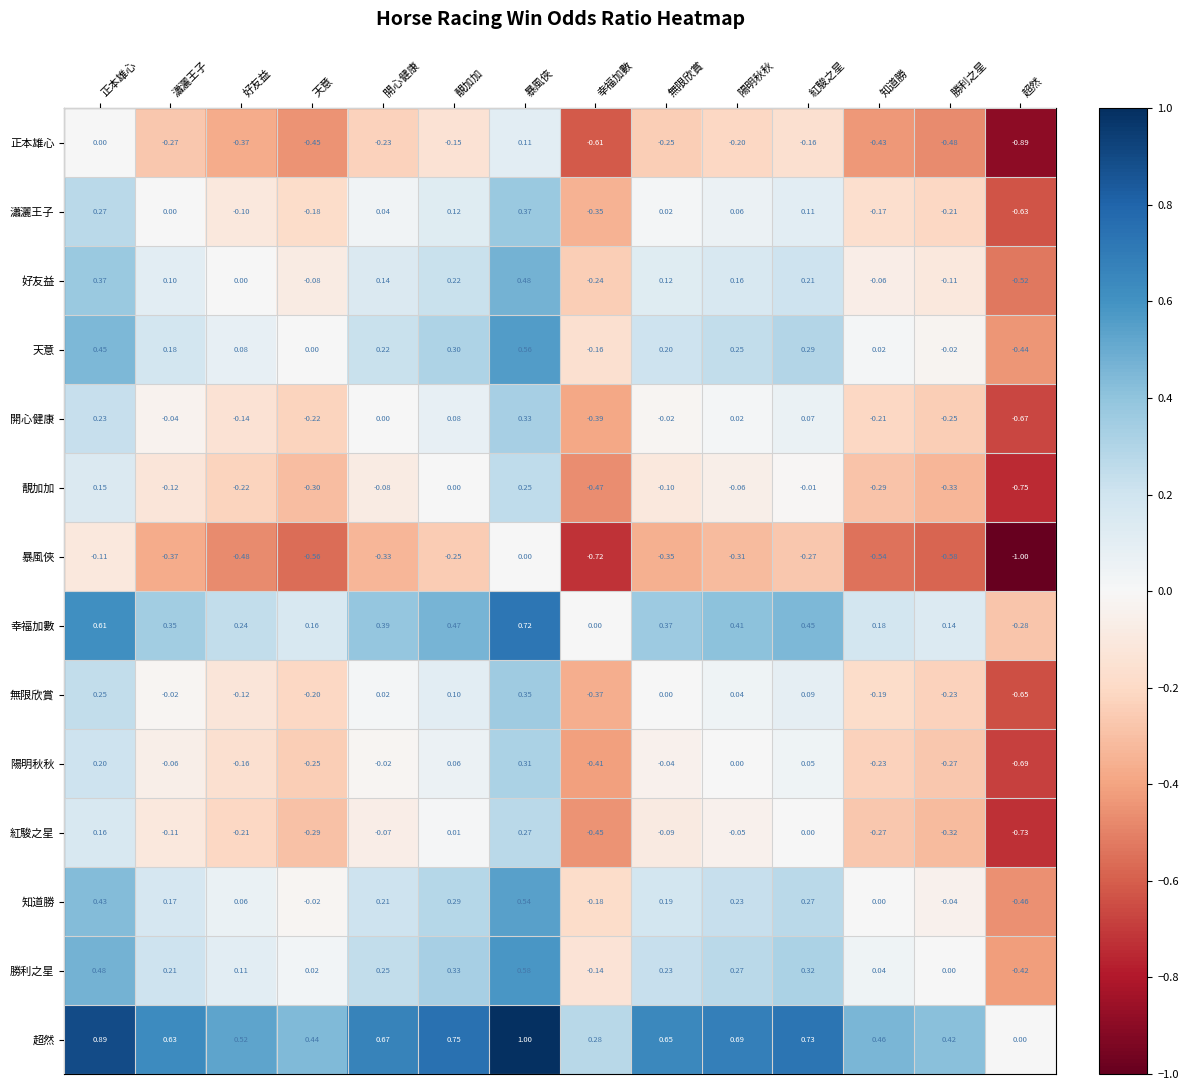

Where does the 開心健康 series first go above 0?

正本雄心